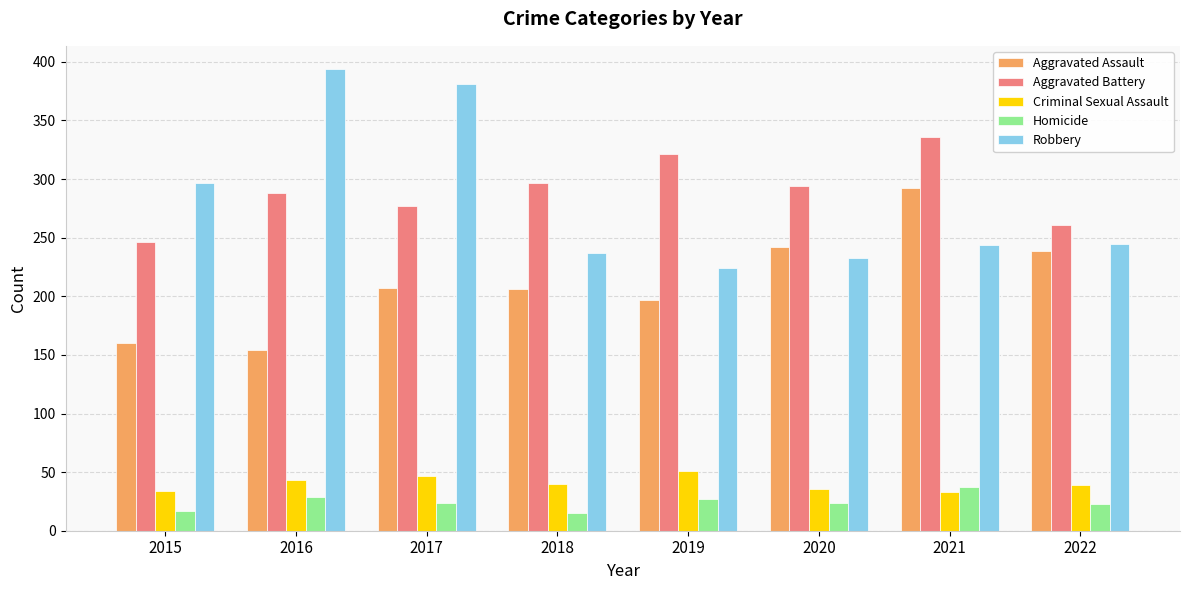

Which series has the widest spread of values?

Robbery